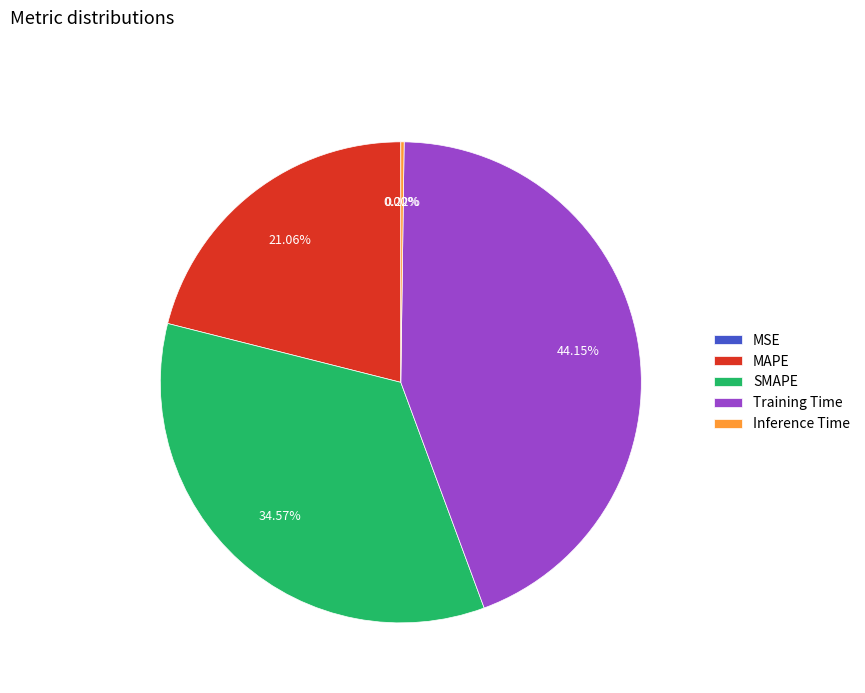

Which slice is the largest?

Training Time